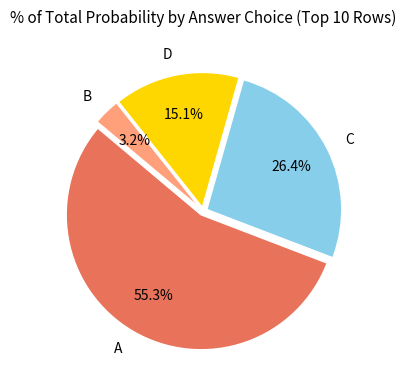

What percentage is NOT represented by D?

84.9%